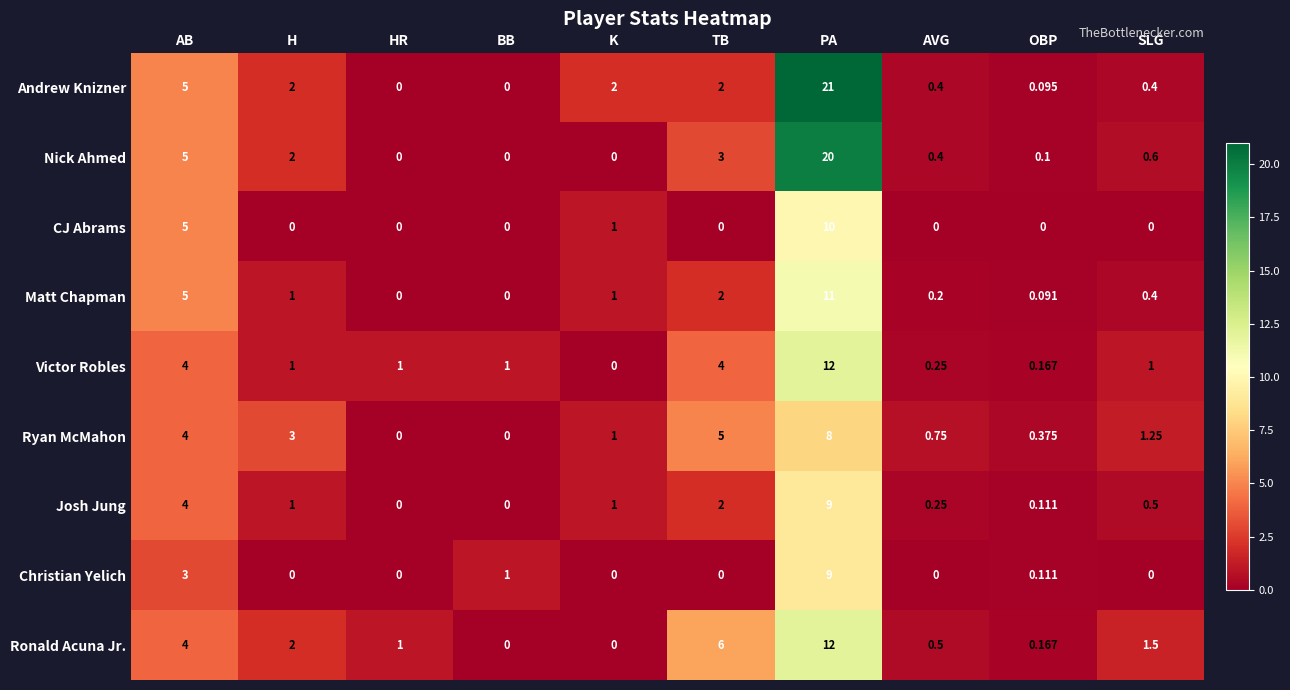

Which series has the largest total across all categories?

Andrew Knizner